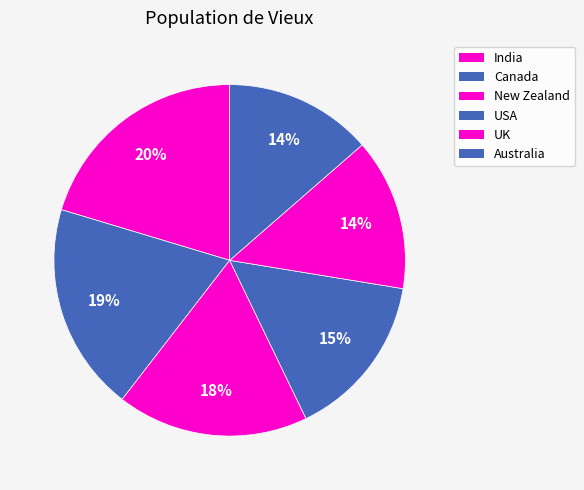

Which category has the biggest portion of the pie?

India